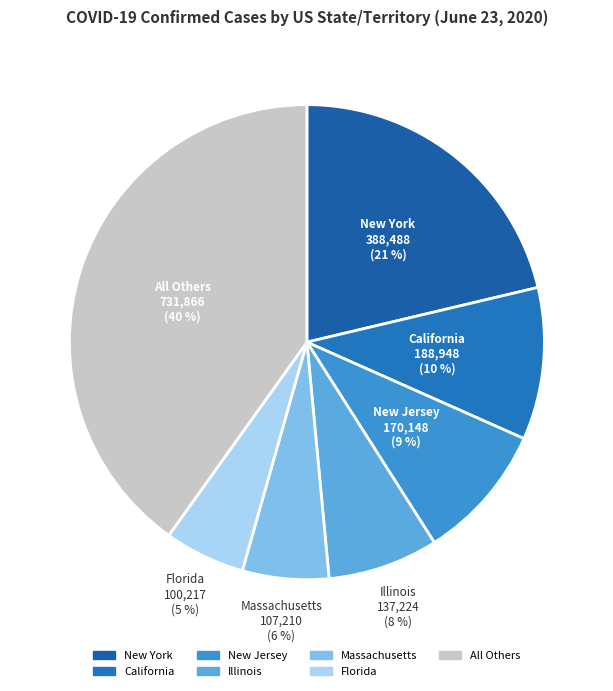

Do Florida and Illinois together represent more than half of the pie?

No